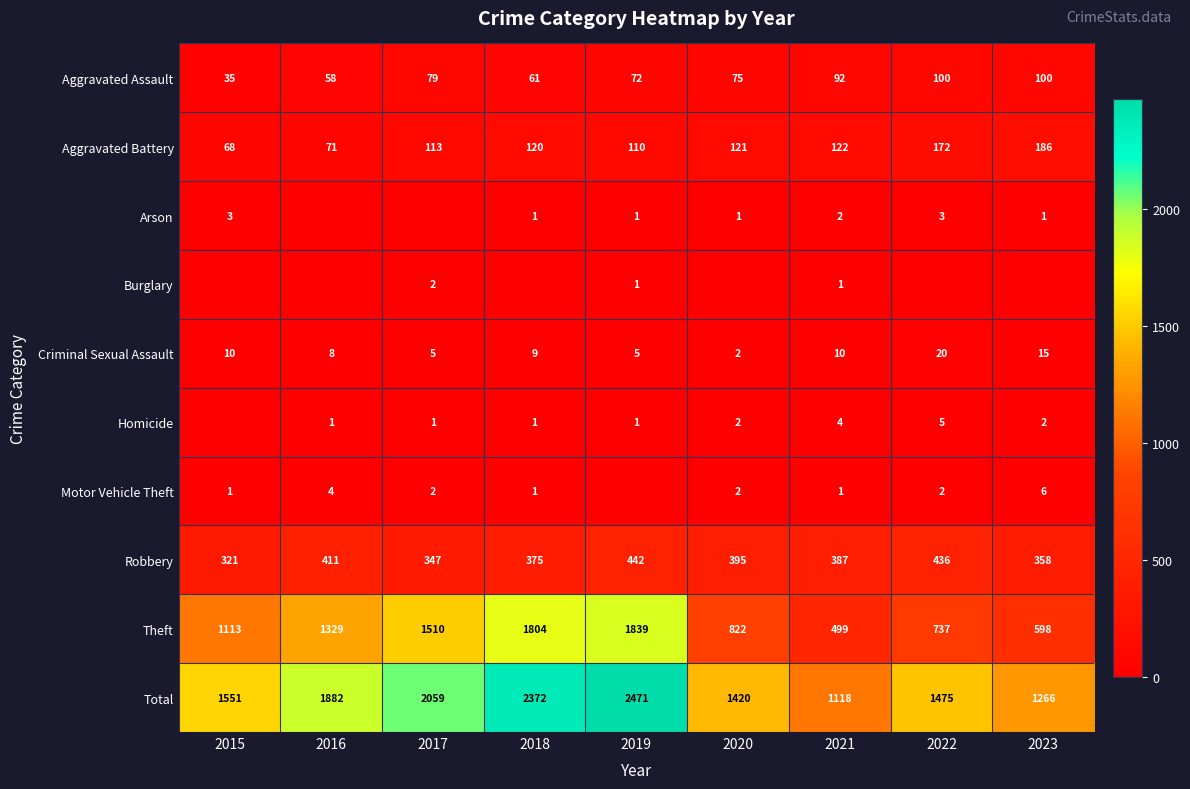

What is the approximate value of Total at 2016?

1882